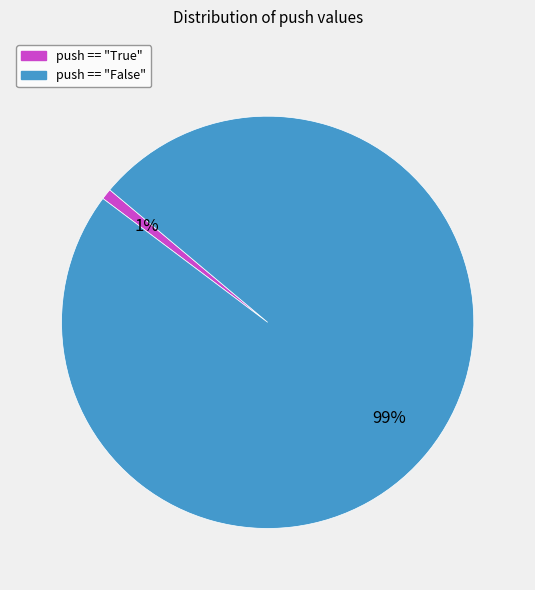

To the nearest percent, what is the combined percentage of push == "True" and push == "False"?

100%